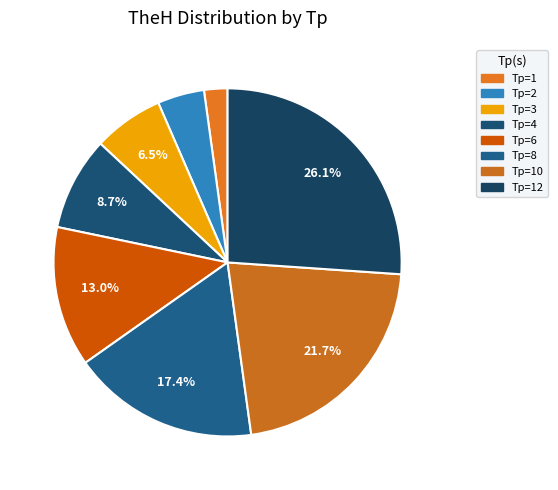

Rank the categories by value from lowest to highest.

1, 2, 3, 4, 6, 8, 10, 12